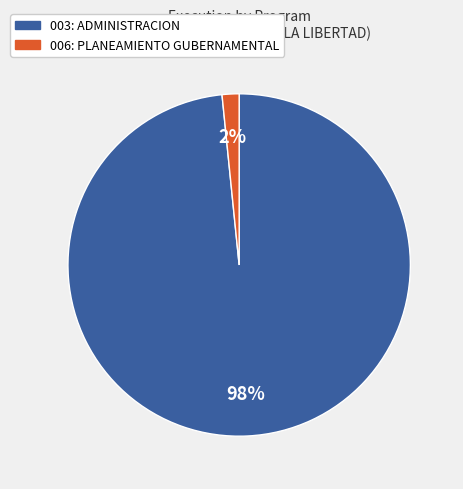

Does 006: PLANEAMIENTO GUBERNAMENTAL represent more than half of the total?

No